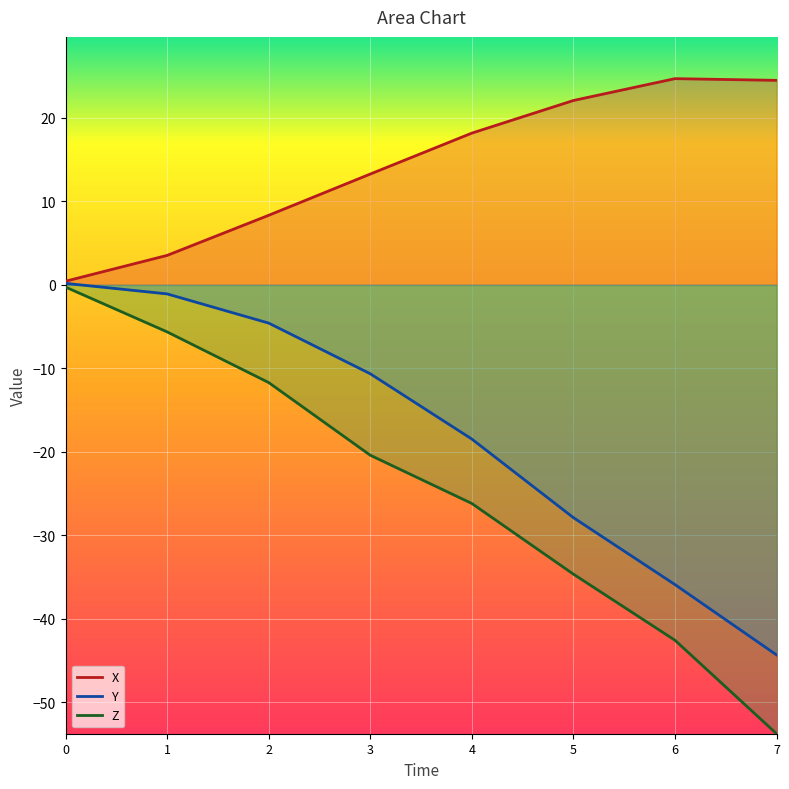

Reading right to left, list all the values displayed in this chart.

X: 24.5	24.7	22.1	18.2	13.3	8.3	3.5	0.4
Y: -44.3	-35.9	-27.9	-18.5	-10.6	-4.6	-1.1	0.2
Z: -53.7	-42.6	-34.6	-26.2	-20.4	-11.7	-5.6	-0.3